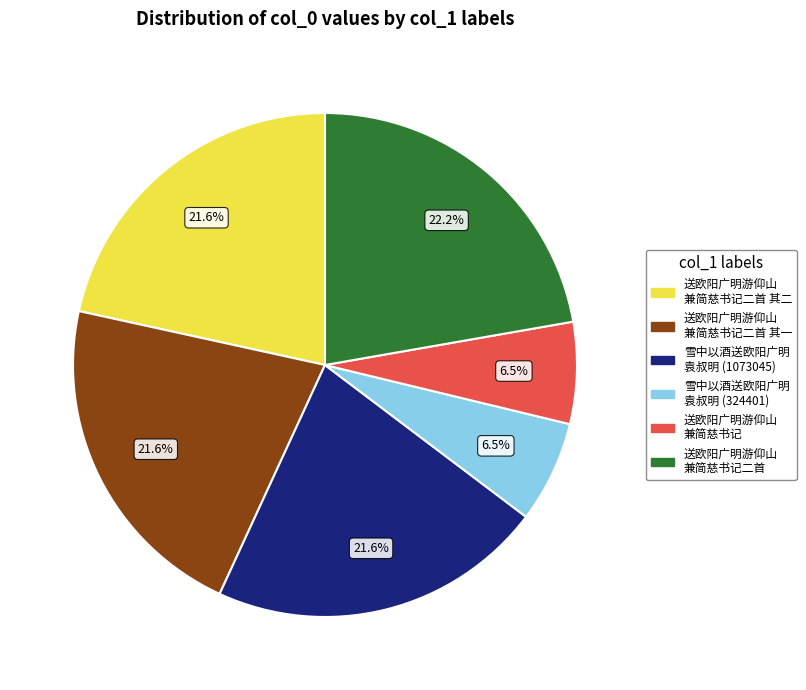

How many slices are in this pie chart?

6